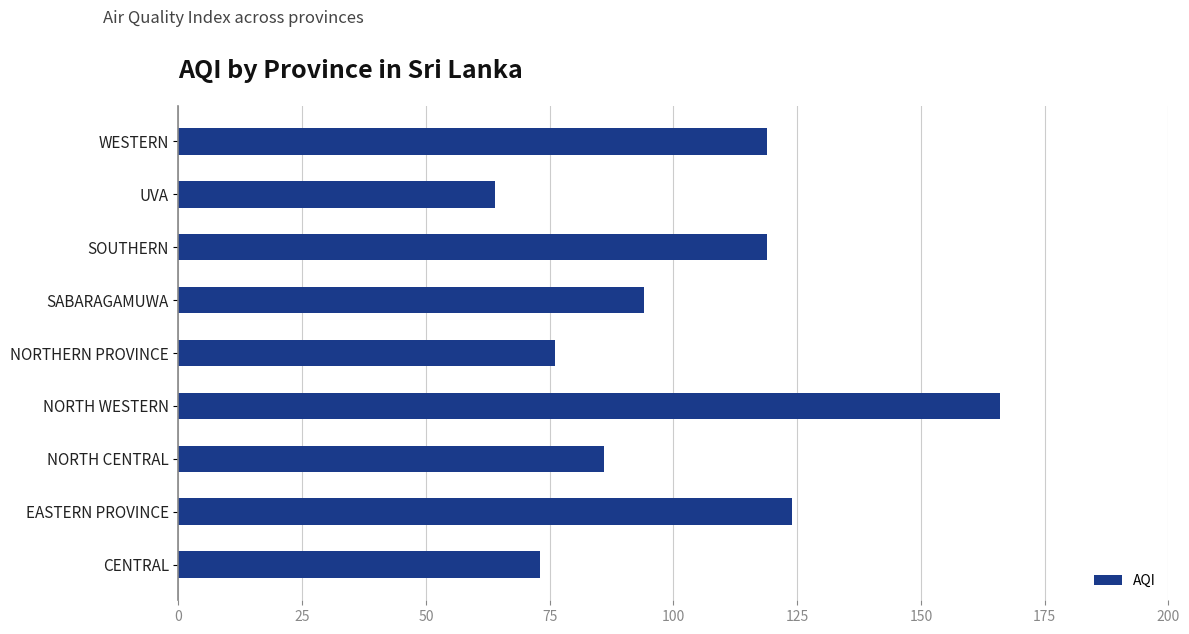

Is it true that the value at SABARAGAMUWA is 94?

True